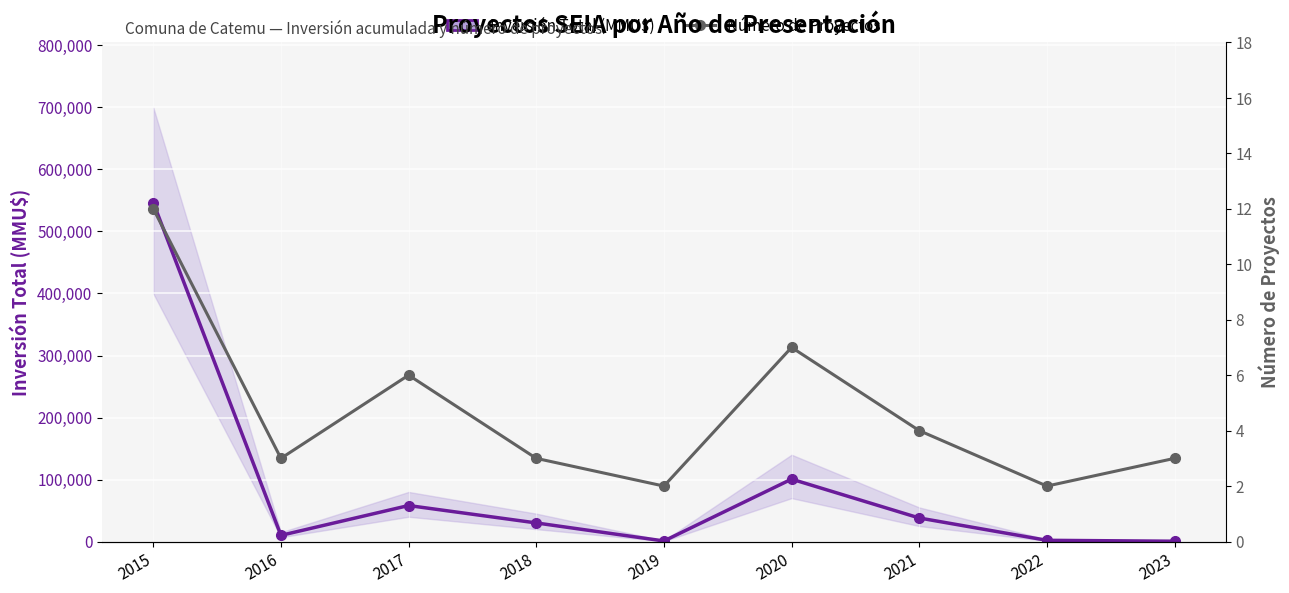

How many data points in Inversión Total (MMU$) are above 30040?

4